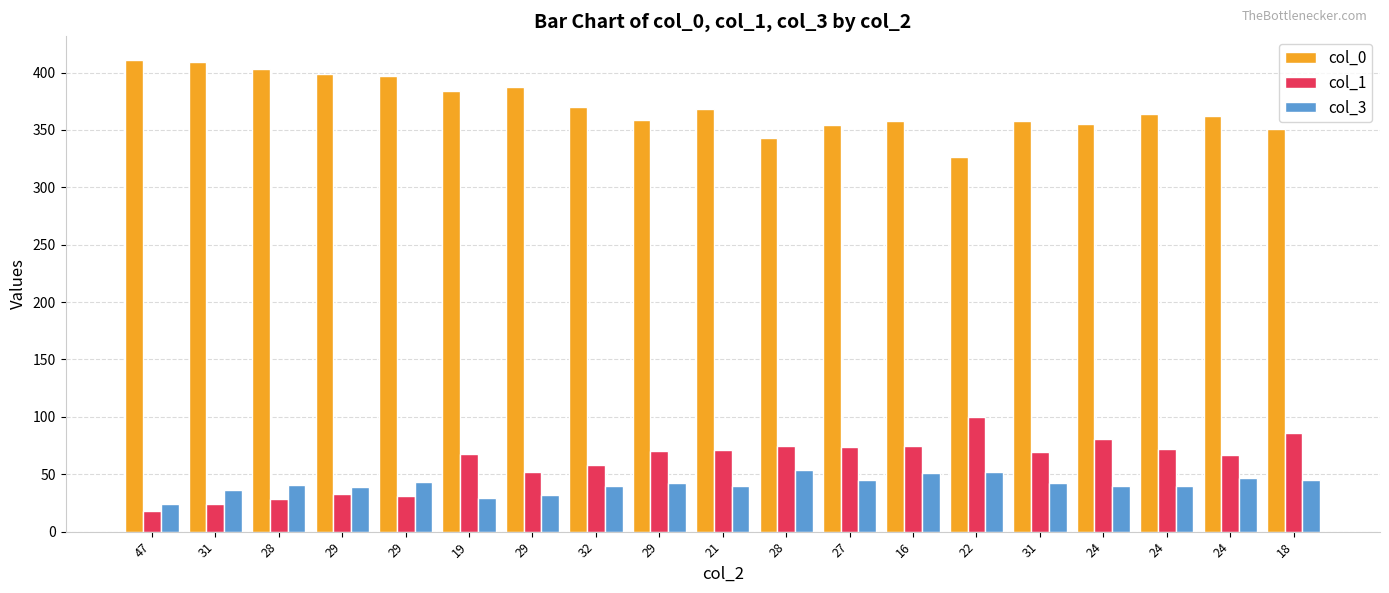

True or false: col_3 has a value of 71 at 27.

False